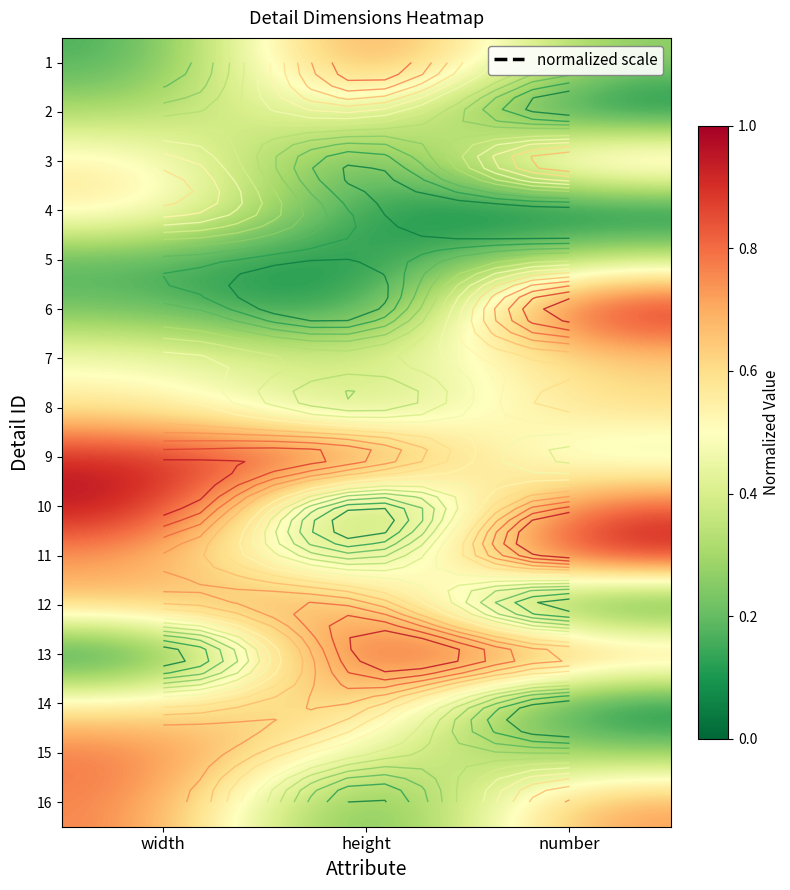

At how many categories does at least one series exceed 0?

3